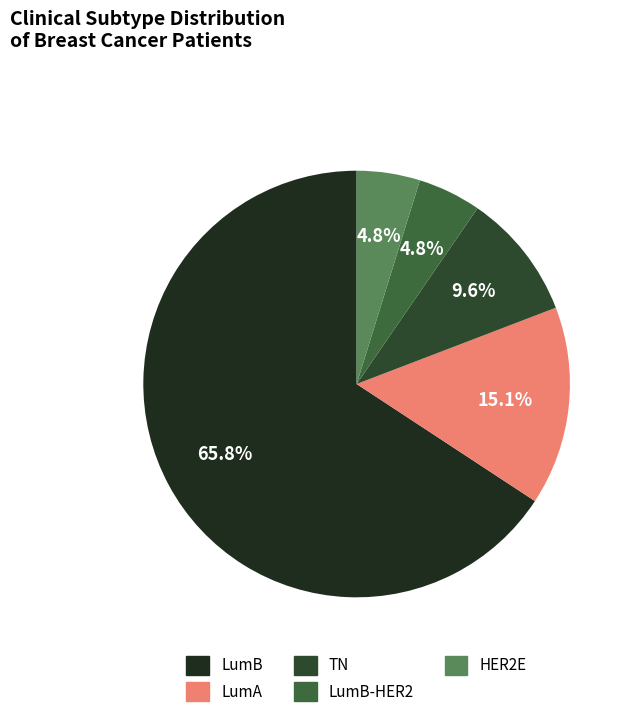

To the nearest percent, what is the average slice percentage?

20%